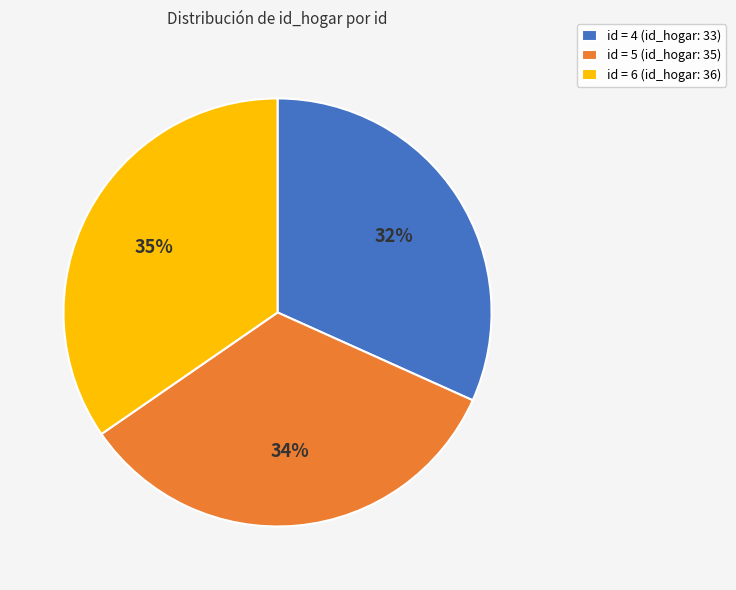

How many segments does this pie chart have?

3